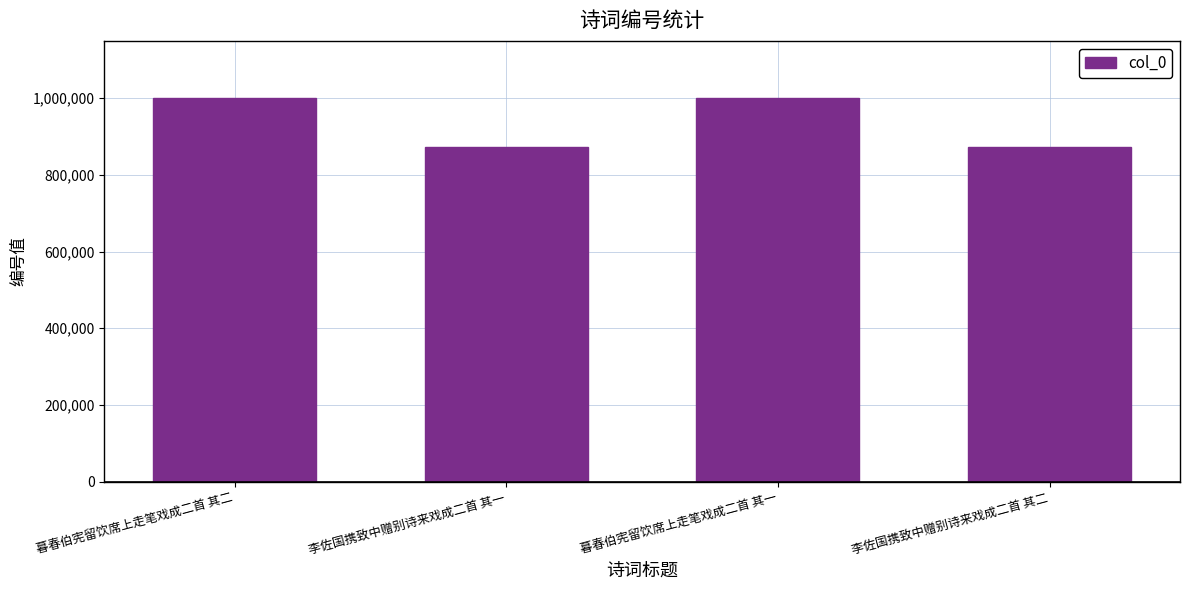

What is the greatest value displayed?

999518